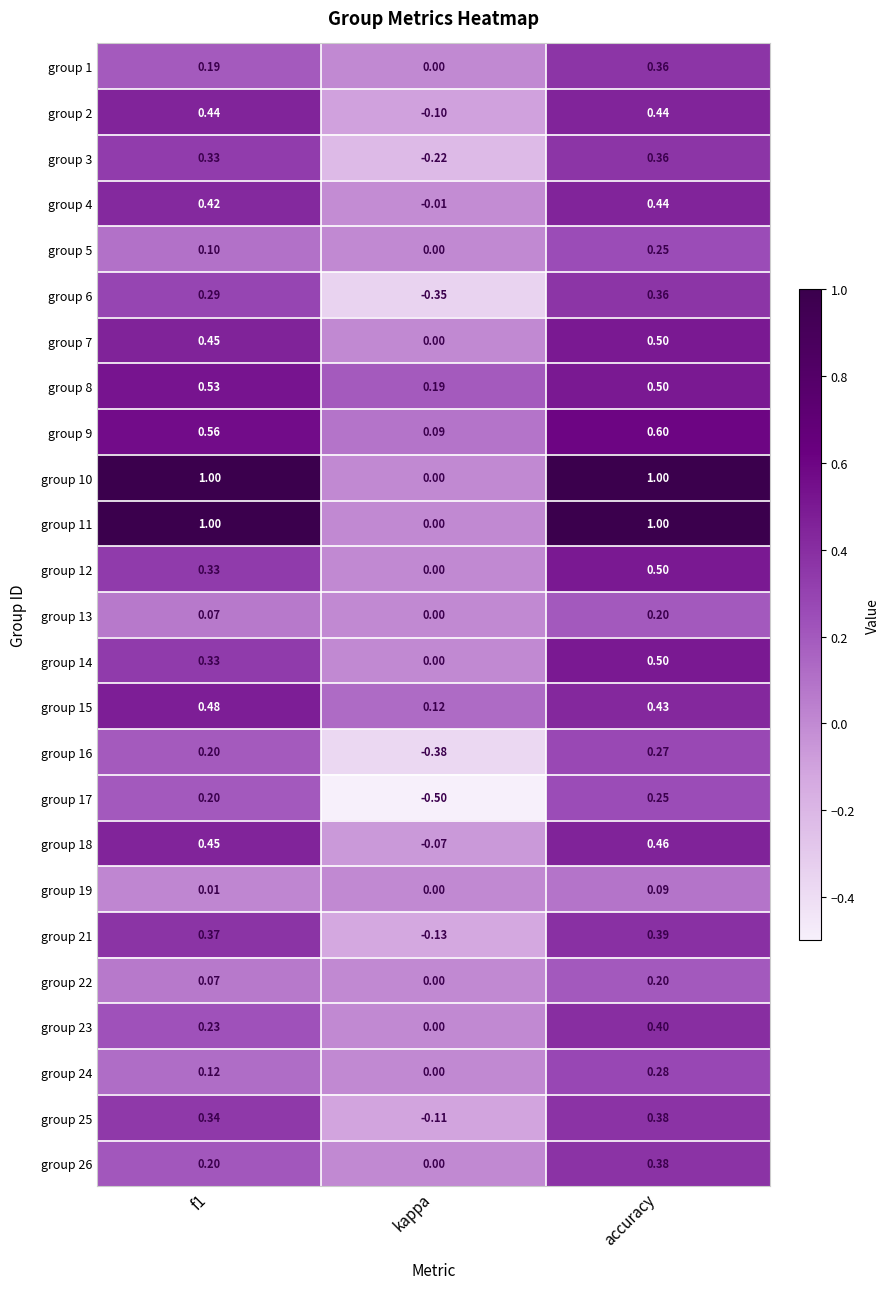

Where is group 12 nearest to the value 0?

kappa